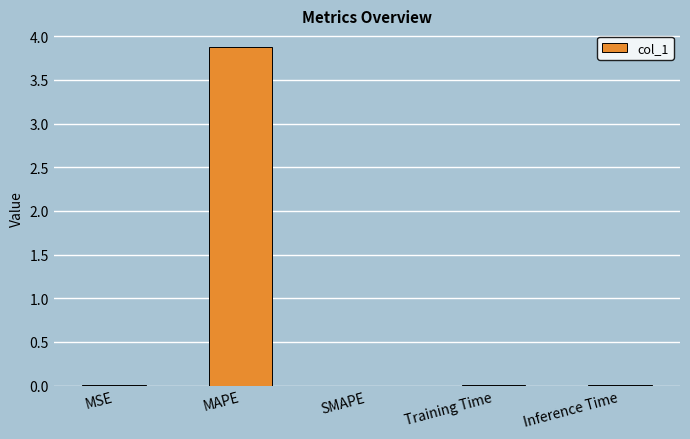

True or false: the data shows -2.4 at SMAPE.

False